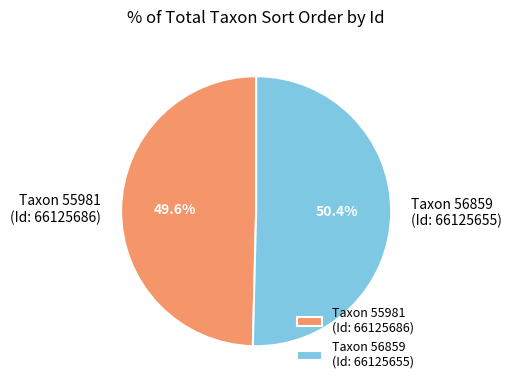

Is there a majority slice in this chart?

Yes